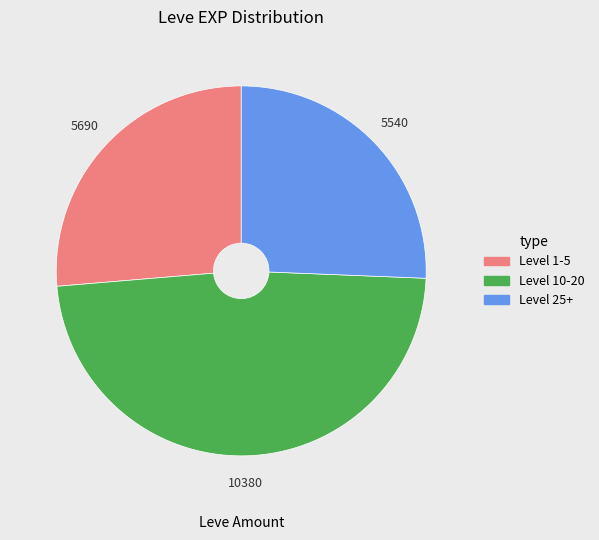

Is there a majority slice in this chart?

No